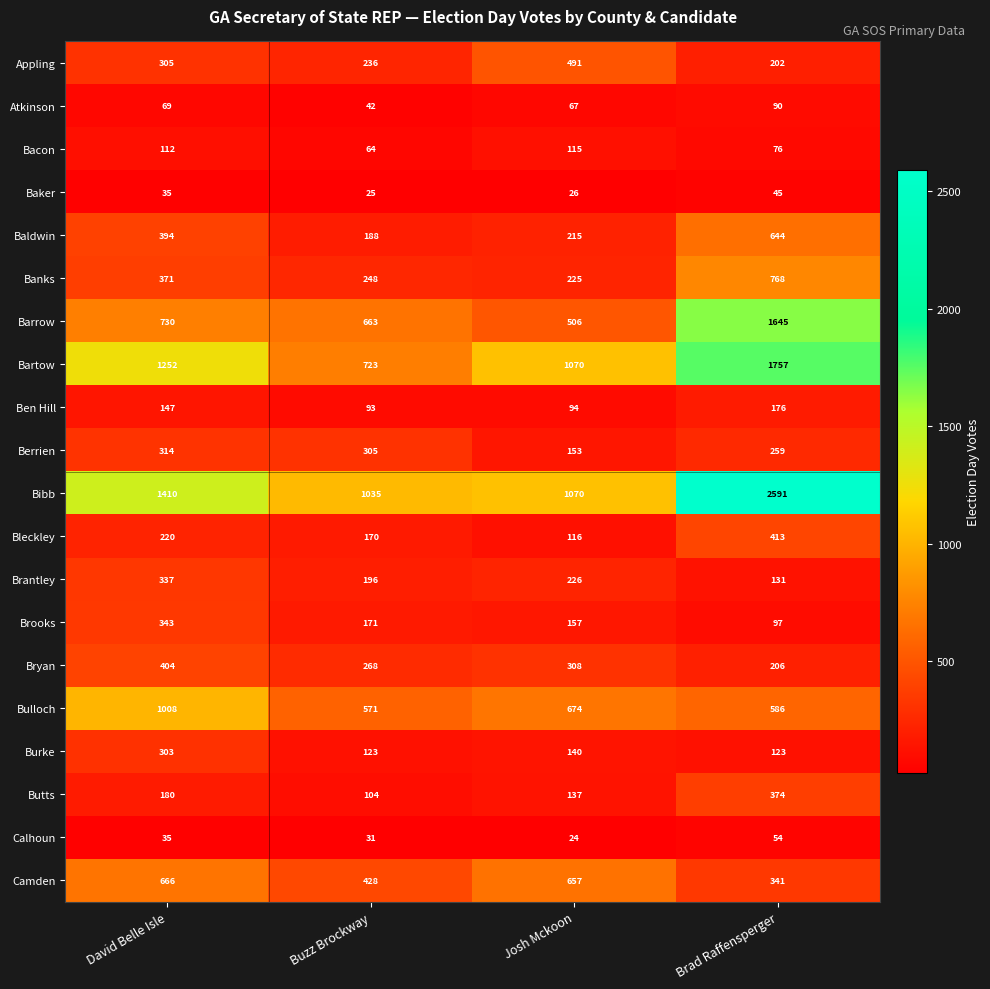

Rank the series by their maximum value, from highest to lowest.

Bibb, Bartow, Barrow, Bulloch, Banks, Camden, Baldwin, Appling, Bleckley, Bryan, Butts, Brooks, Brantley, Berrien, Burke, Ben Hill, Bacon, Atkinson, Calhoun, Baker